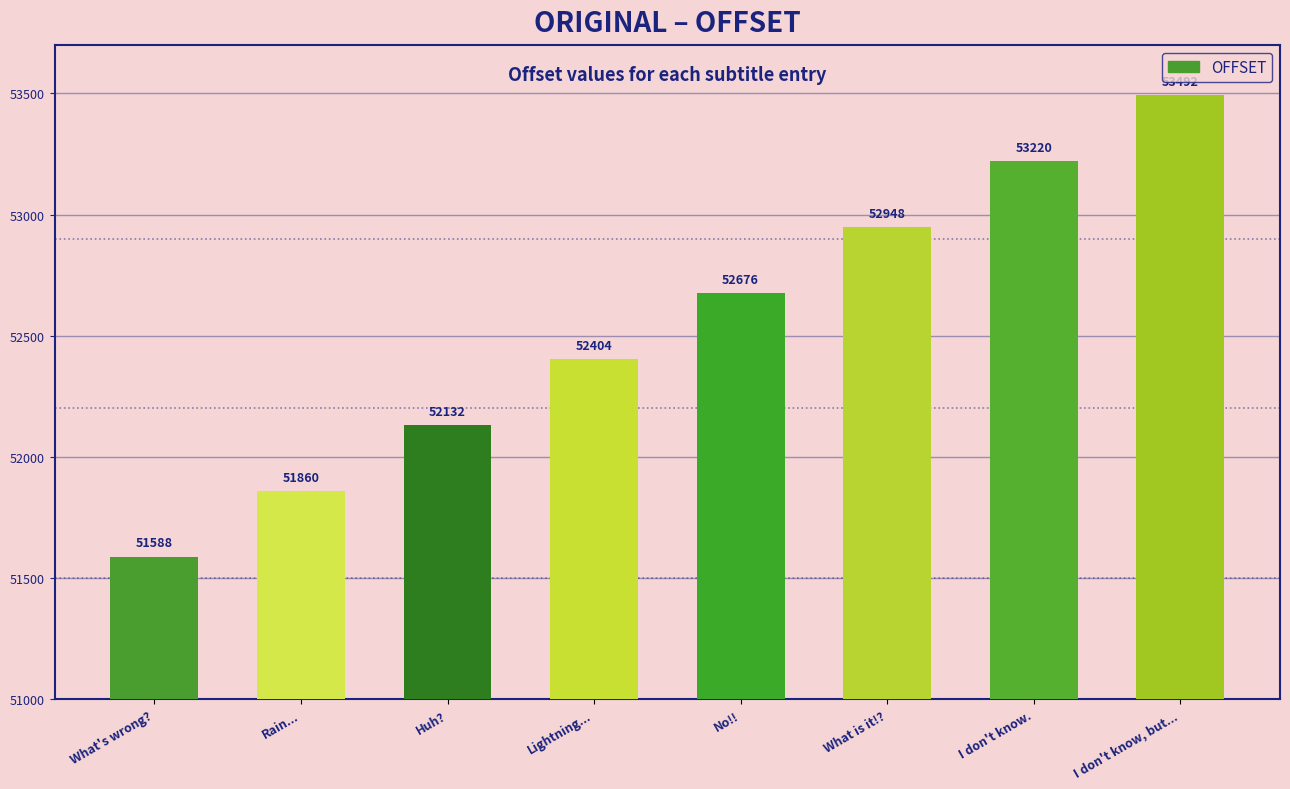

The chart shows a value of 51860 at Rain.... True or false?

True